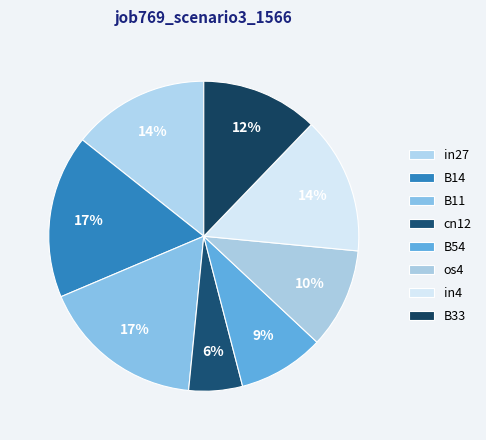

How many segments does this pie chart have?

8